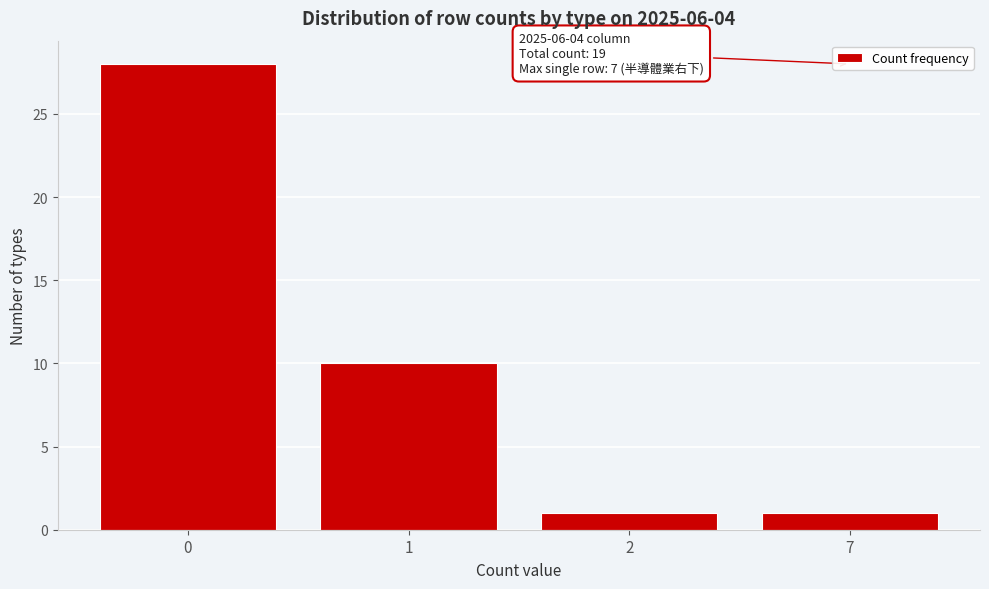

Reading right to left, extract all data points from this chart.

1	1	10	28